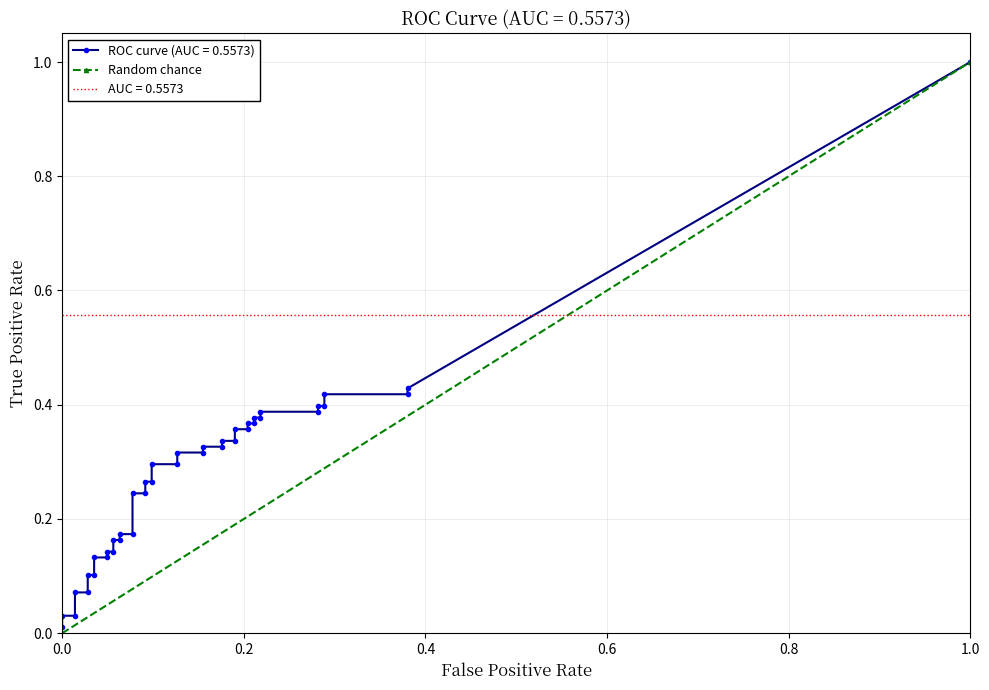

Is this an area chart (filled region under the line)?

No